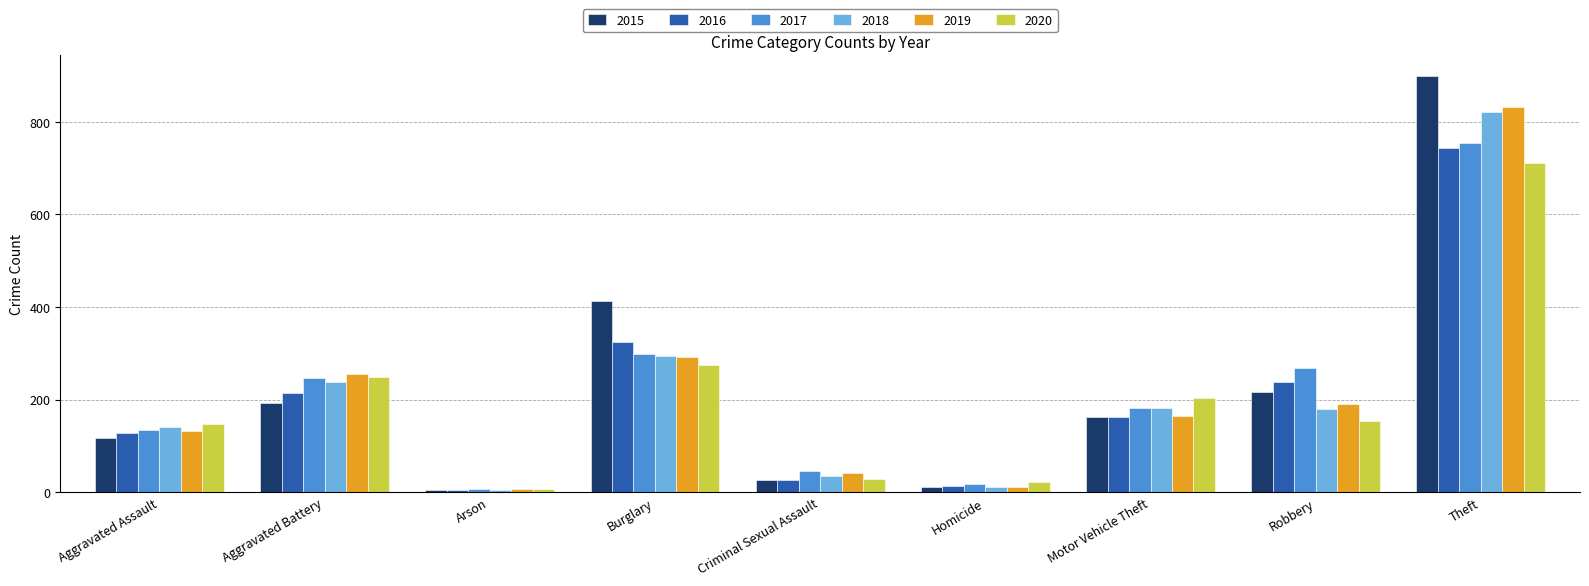

What is the label of the 1st bar from the right?

Theft